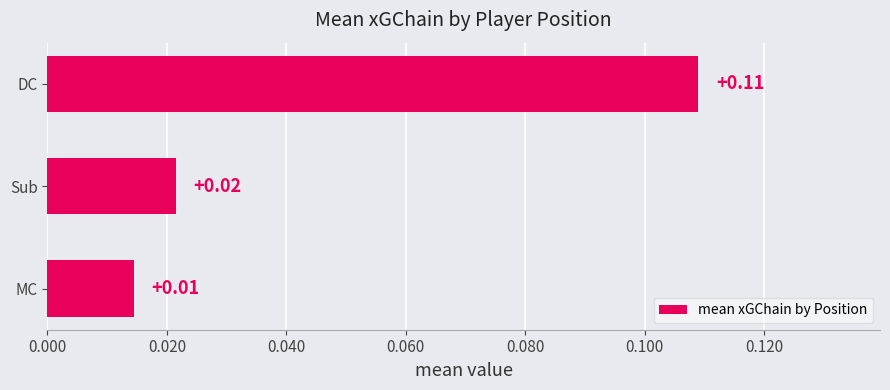

At which category does the chart reach its peak across all series?

DC